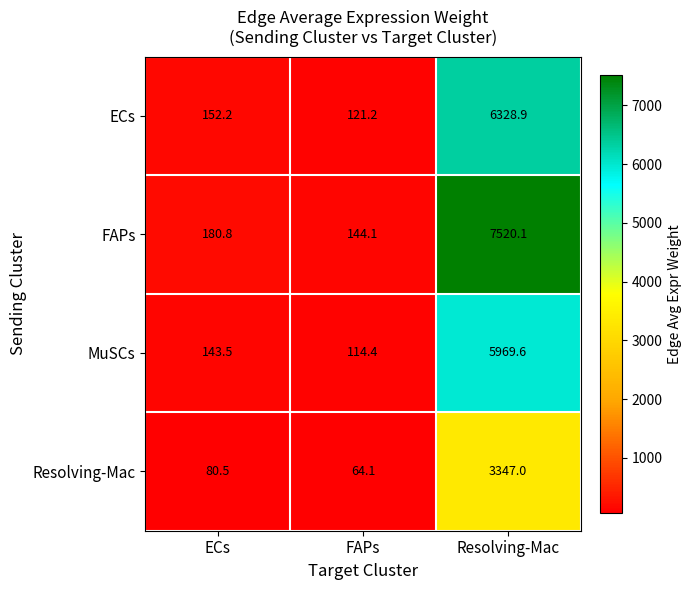

List the labels in order of Resolving-Mac value, largest first.

Resolving-Mac, ECs, FAPs